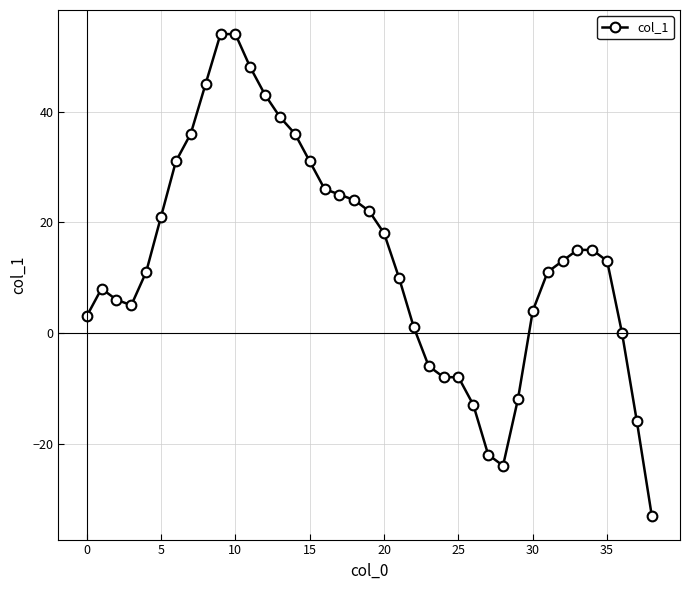

What is the greatest value displayed?

54